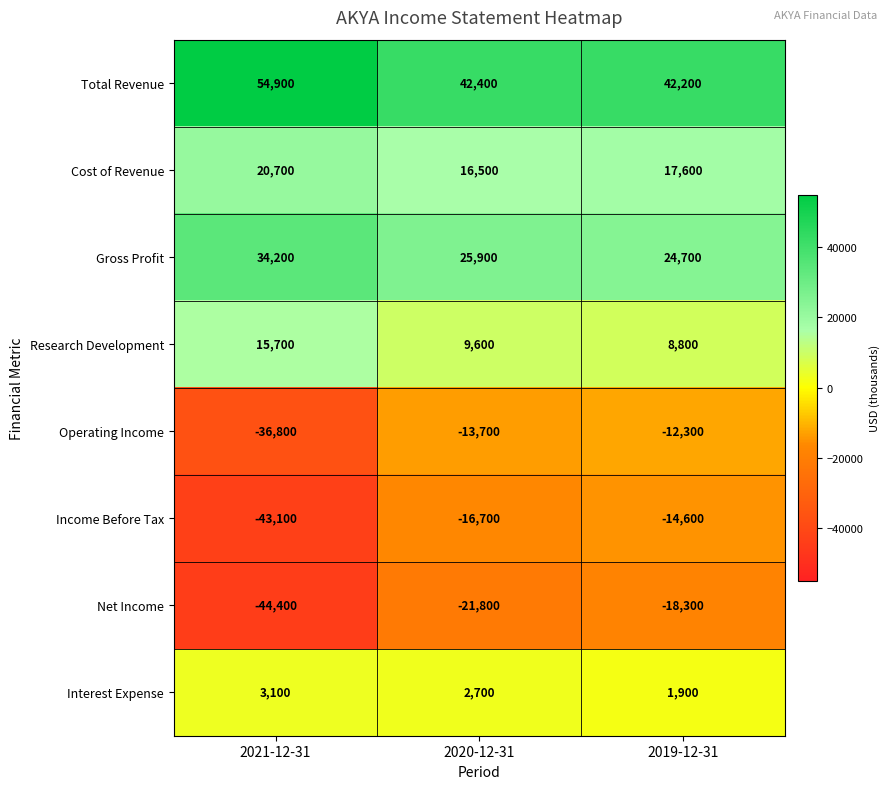

Reading right to left, what are all the values shown in this chart?

Total Revenue: 2019-12-31=42200	2020-12-31=42400	2021-12-31=54900
Cost of Revenue: 2019-12-31=17600	2020-12-31=16500	2021-12-31=20700
Gross Profit: 2019-12-31=24700	2020-12-31=25900	2021-12-31=34200
Research Development: 2019-12-31=8800	2020-12-31=9600	2021-12-31=15700
Operating Income: 2019-12-31=-12300	2020-12-31=-13700	2021-12-31=-36800
Income Before Tax: 2019-12-31=-14600	2020-12-31=-16700	2021-12-31=-43100
Net Income: 2019-12-31=-18300	2020-12-31=-21800	2021-12-31=-44400
Interest Expense: 2019-12-31=1900	2020-12-31=2700	2021-12-31=3100